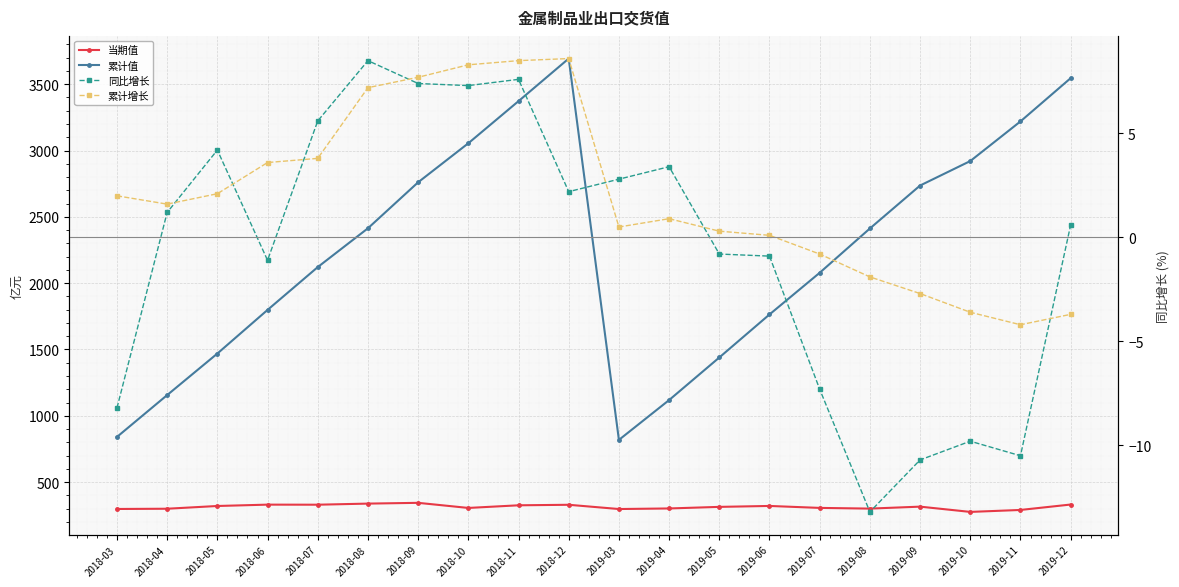

At which label does 同比增长 first exceed 1?

2018-04